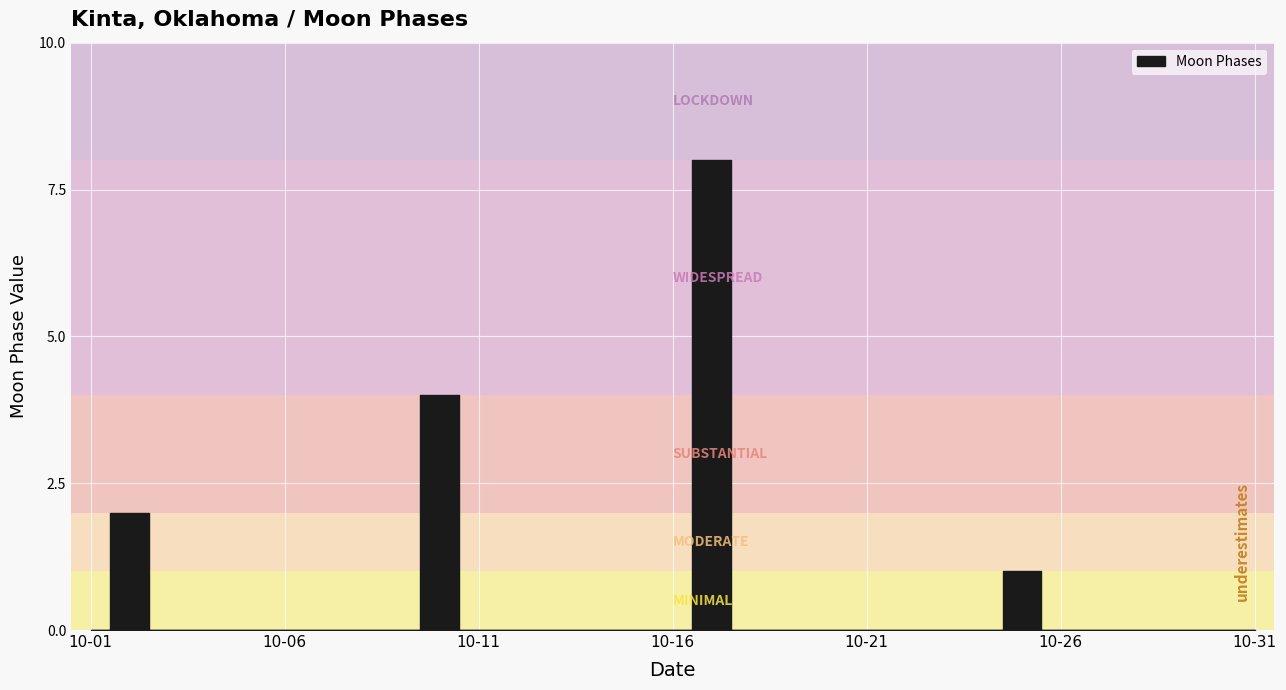

What is the value of the 17th point from the left?

8